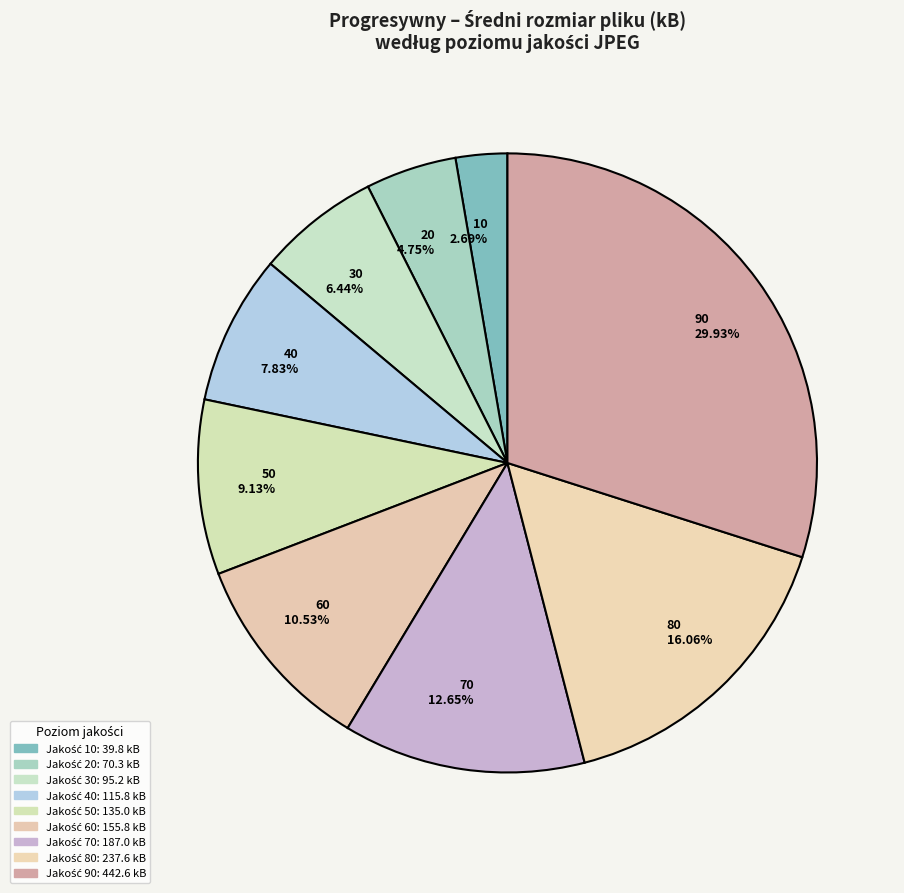

Does any single category account for the majority?

No